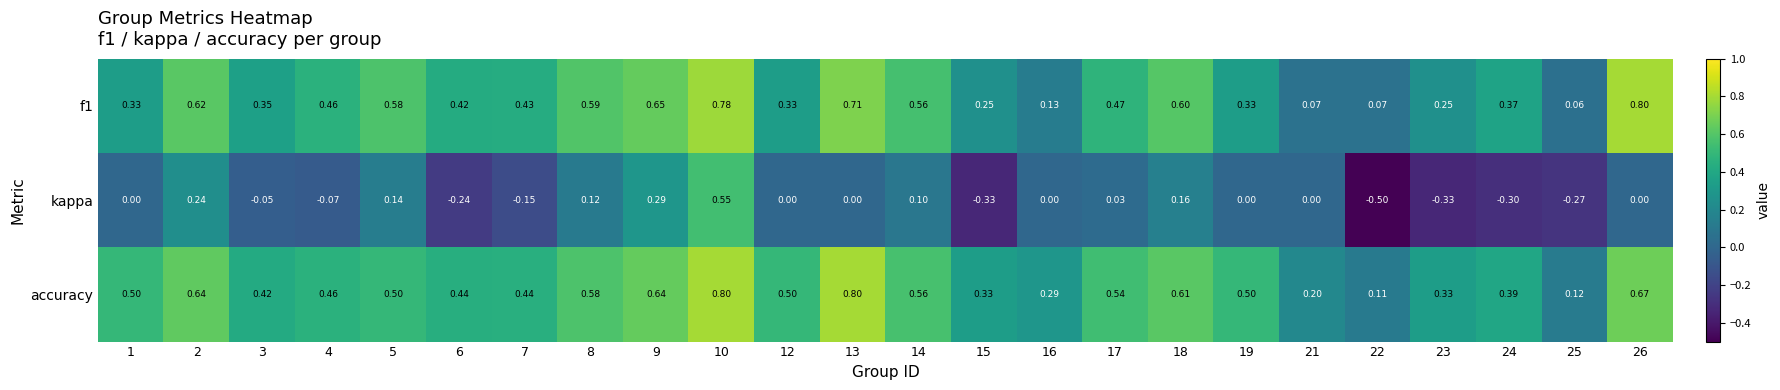

Is the value of kappa at 9 greater than the value of accuracy at 17?

No